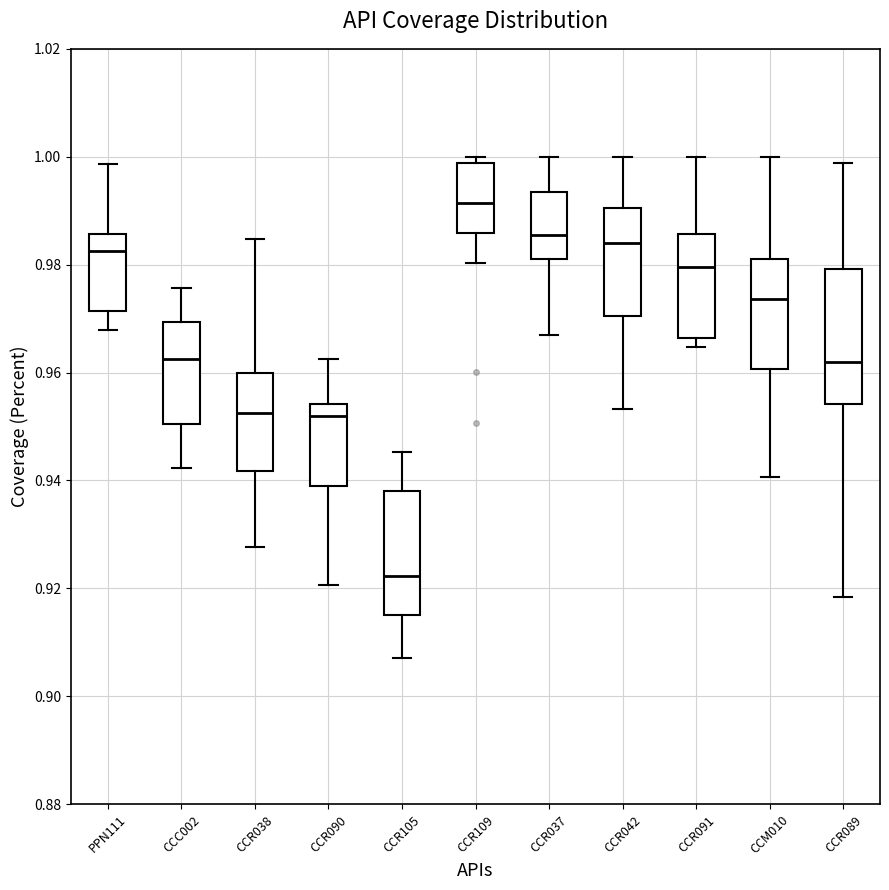

Reading left to right, transcribe this box plot: for each box, give where its median line is, the range the box spans, and where its two whiskers end, as read against the y-axis. The values are not printed on the chart, so give them approximately, as read against the axis.

PPN111: median 0.982, box 0.972 to 0.986, whiskers 0.968 to 0.998
CCC002: median 0.962, box 0.950 to 0.970, whiskers 0.942 to 0.976
CCR038: median 0.952, box 0.942 to 0.960, whiskers 0.928 to 0.984
CCR090: median 0.952, box 0.940 to 0.954, whiskers 0.920 to 0.962
CCR105: median 0.922, box 0.916 to 0.938, whiskers 0.908 to 0.946
CCR109: median 0.992, box 0.986 to 0.998, whiskers 0.980 to 1.000
CCR037: median 0.986, box 0.982 to 0.994, whiskers 0.968 to 1.000
CCR042: median 0.984, box 0.970 to 0.990, whiskers 0.954 to 1.000
CCR091: median 0.980, box 0.966 to 0.986, whiskers 0.964 to 1.000
CCM010: median 0.974, box 0.960 to 0.980, whiskers 0.940 to 1.000
CCR089: median 0.962, box 0.954 to 0.980, whiskers 0.918 to 0.998